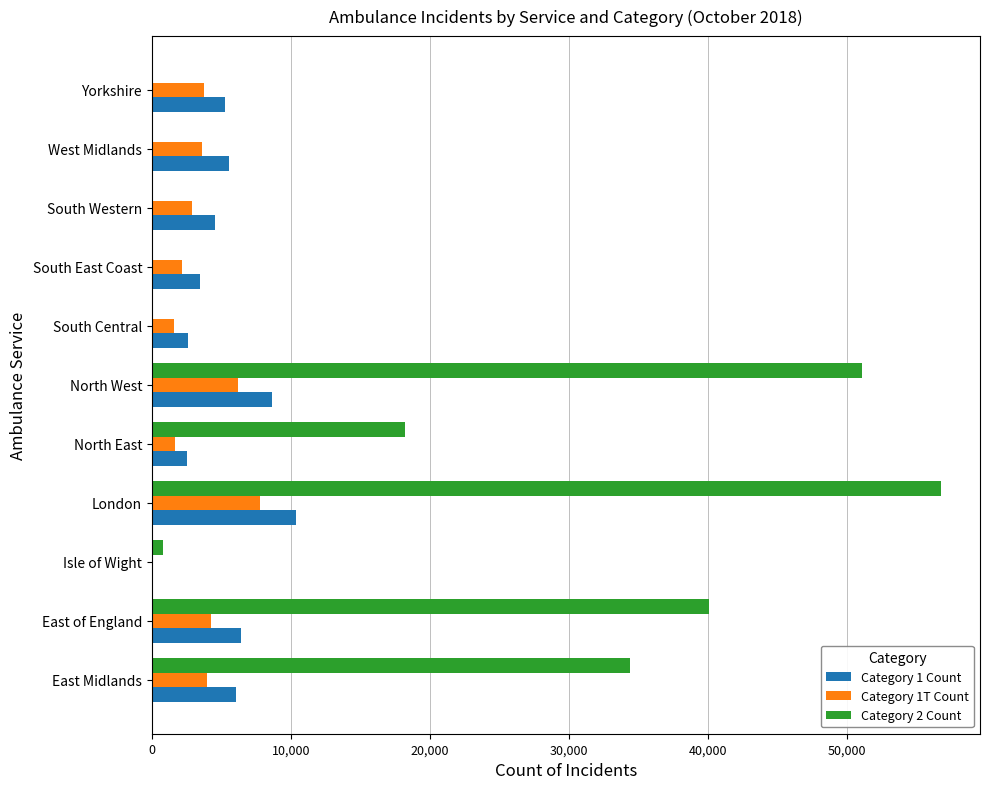

Which series has the largest total across all categories?

Category 2 Count